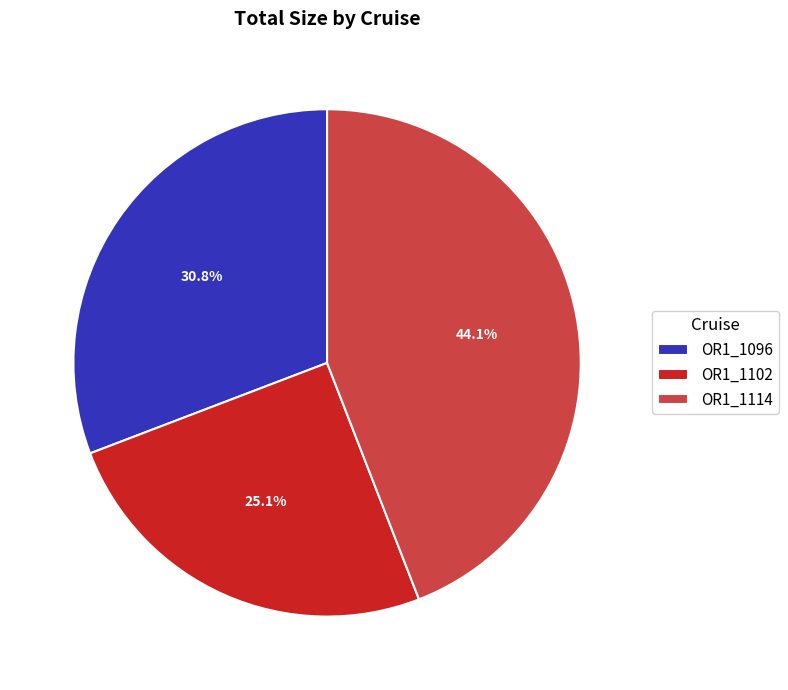

Rank the categories by value from lowest to highest.

OR1_1102, OR1_1096, OR1_1114